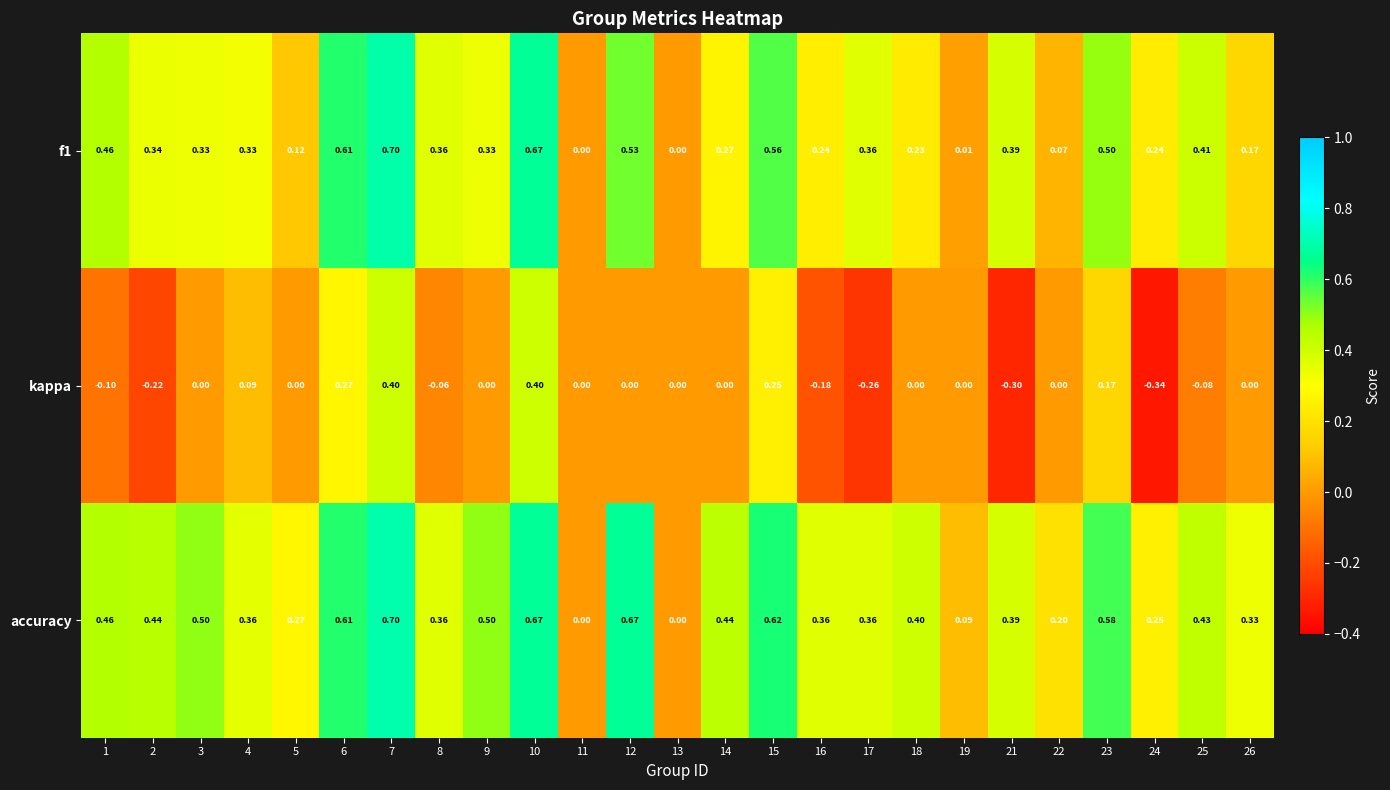

Which series has the largest range (max minus min)?

kappa